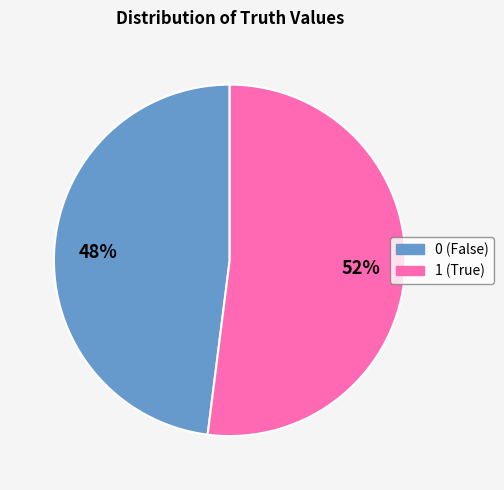

True or false: 1 accounts for 39% of the total.

False